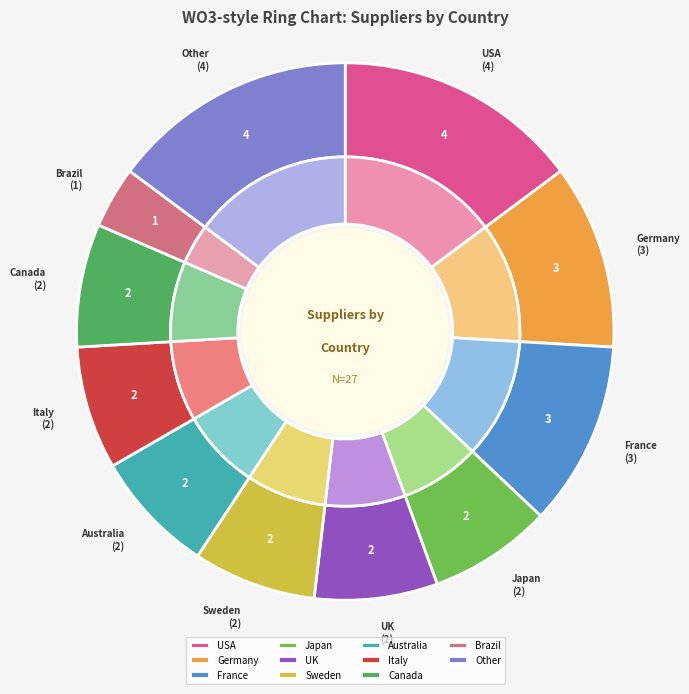

How many segments does this pie chart have?

11